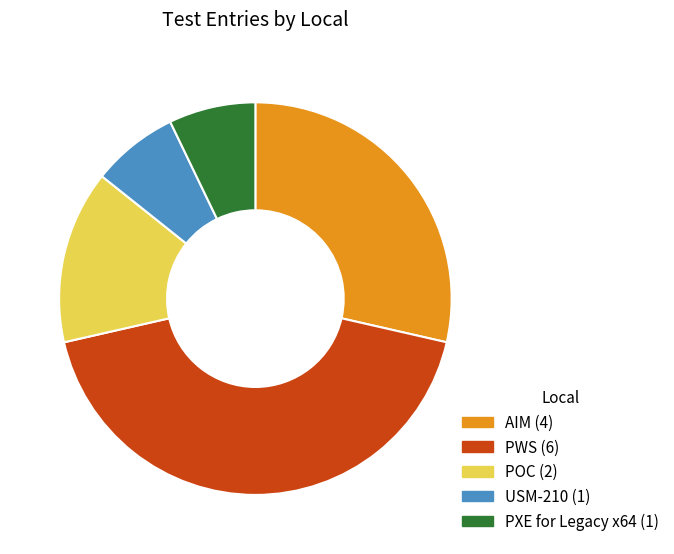

Count the number of slices in the pie.

5